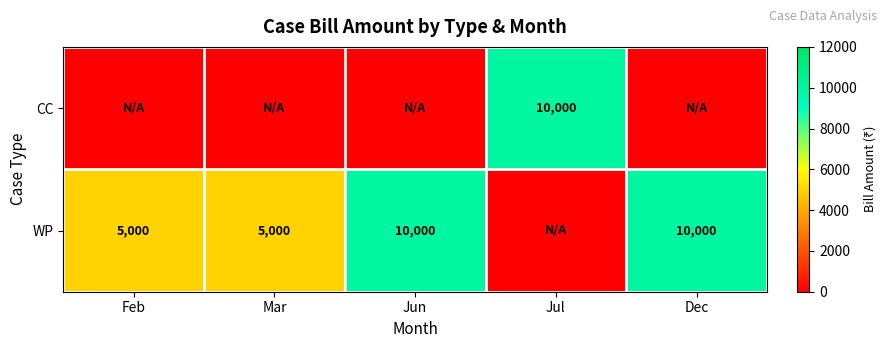

Is it true that WP equals 4175 at Dec?

False